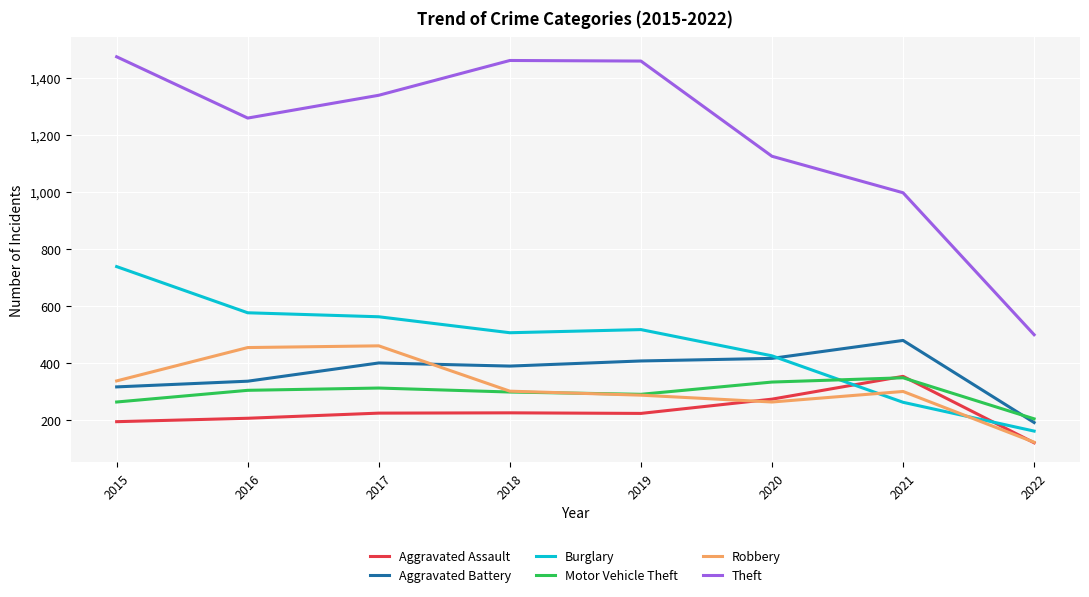

At 2017, list the series in order from smallest to largest.

Aggravated Assault, Motor Vehicle Theft, Aggravated Battery, Robbery, Burglary, Theft